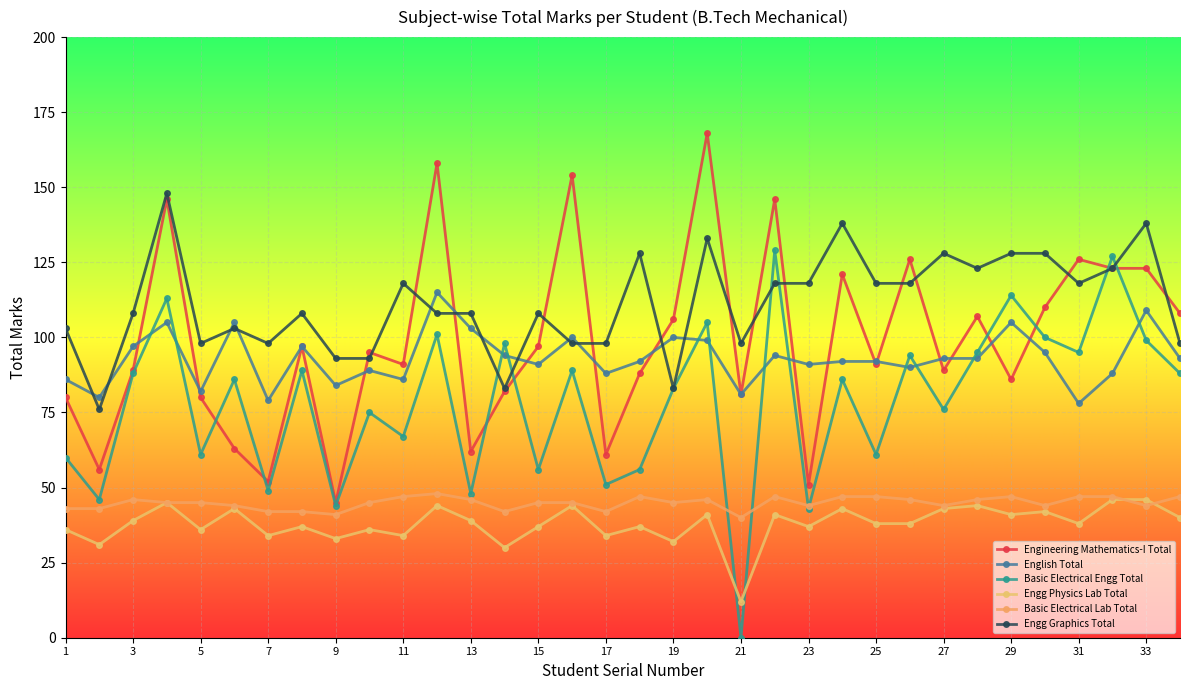

What is the greatest value displayed?

168